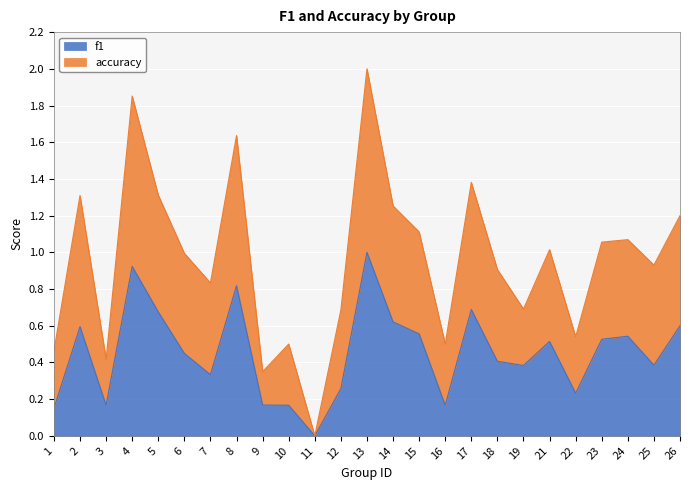

What is the maximum value for f1?

1.0